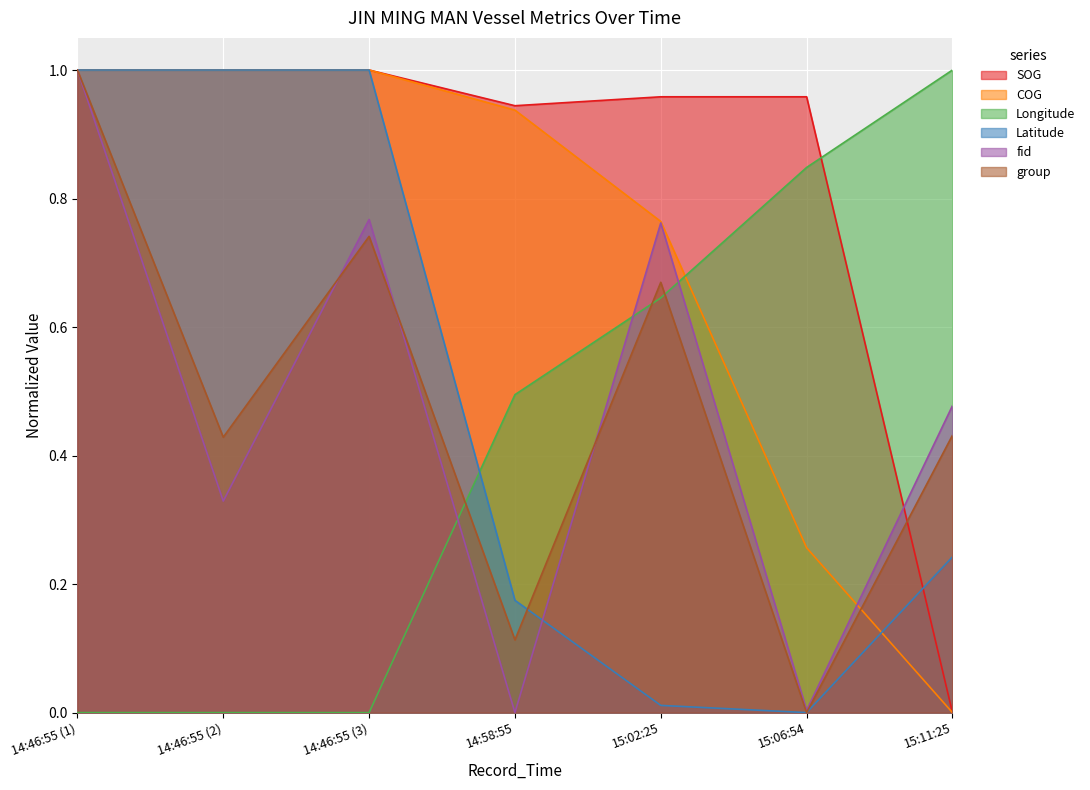

The SOG series shows 0.0 at 15:11:25. True or false?

True